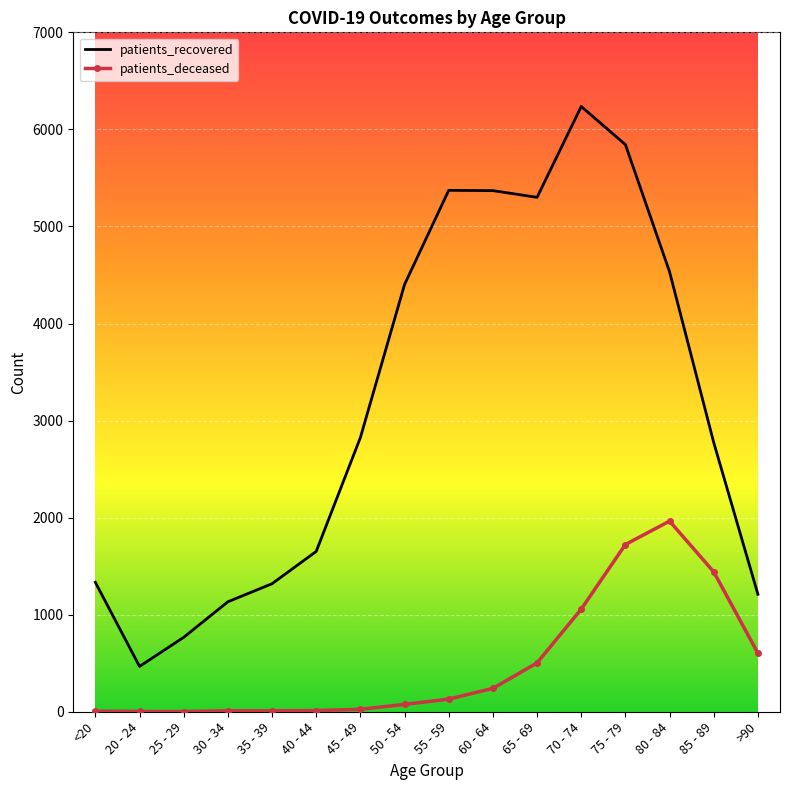

What is the approximate value of patients_recovered at 55 - 59, to the nearest 10?

5370